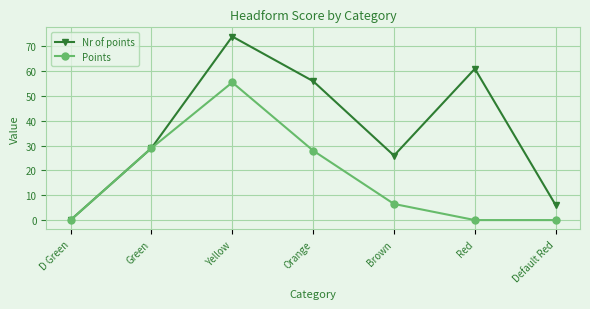

At which category does Points reach its first local peak?

Yellow